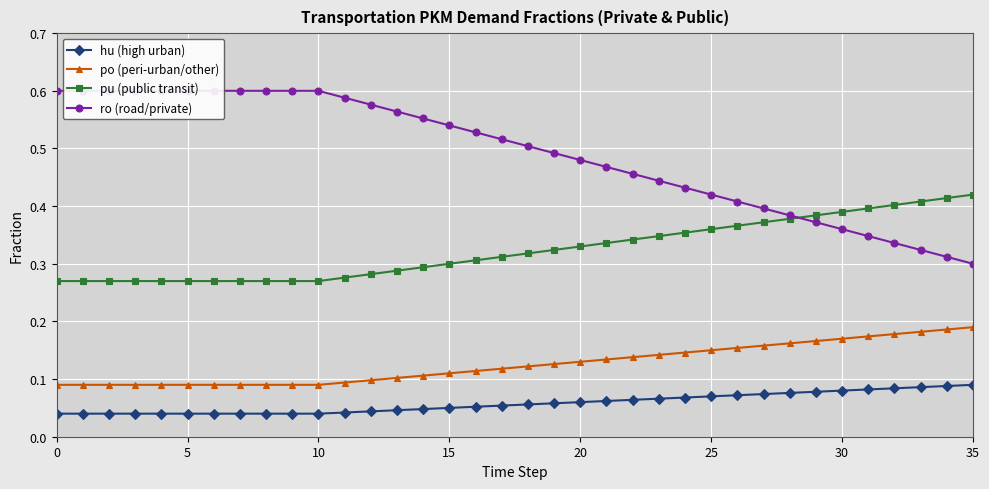

Reading right to left, extract all data points from this chart.

hu (high urban): 0.1	0.1	0.1	0.1	0.1	0.1	0.1	0.1	0.1	0.1	0.1	0.1	0.1	0.1	0.1	0.1	0.1	0.1	0.1	0.1	0.1	0.0	0.0	0.0	0.0	0.0	0.0	0.0	0.0	0.0	0.0	0.0	0.0	0.0	0.0	0.0
po (peri-urban/other): 0.2	0.2	0.2	0.2	0.2	0.2	0.2	0.2	0.2	0.2	0.1	0.1	0.1	0.1	0.1	0.1	0.1	0.1	0.1	0.1	0.1	0.1	0.1	0.1	0.1	0.1	0.1	0.1	0.1	0.1	0.1	0.1	0.1	0.1	0.1	0.1
pu (public transit): 0.4	0.4	0.4	0.4	0.4	0.4	0.4	0.4	0.4	0.4	0.4	0.4	0.3	0.3	0.3	0.3	0.3	0.3	0.3	0.3	0.3	0.3	0.3	0.3	0.3	0.3	0.3	0.3	0.3	0.3	0.3	0.3	0.3	0.3	0.3	0.3
ro (road/private): 0.3	0.3	0.3	0.3	0.3	0.4	0.4	0.4	0.4	0.4	0.4	0.4	0.4	0.5	0.5	0.5	0.5	0.5	0.5	0.5	0.5	0.6	0.6	0.6	0.6	0.6	0.6	0.6	0.6	0.6	0.6	0.6	0.6	0.6	0.6	0.6